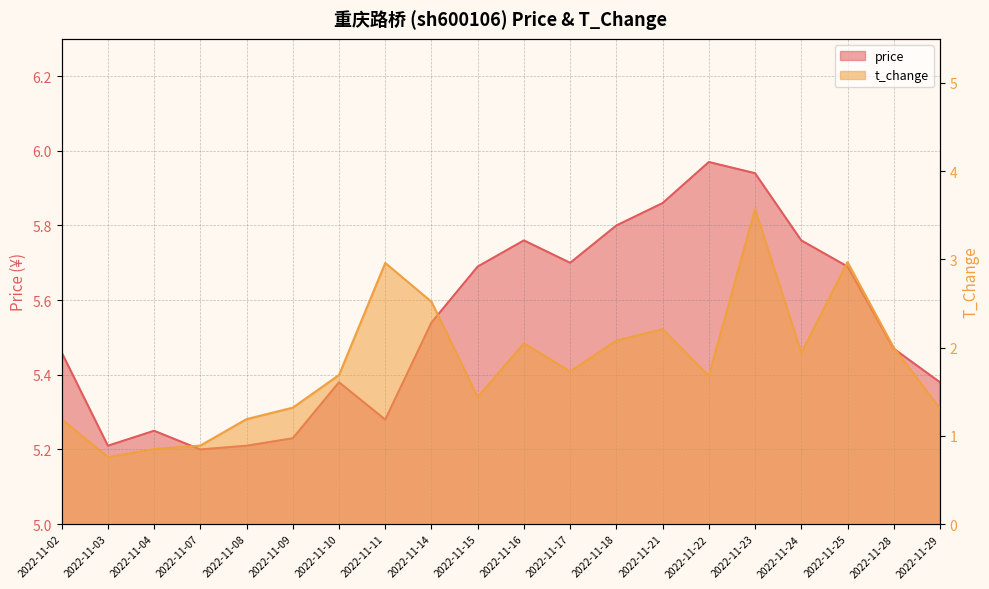

Which has a higher value, 2022-11-09 or 2022-11-16?

2022-11-16